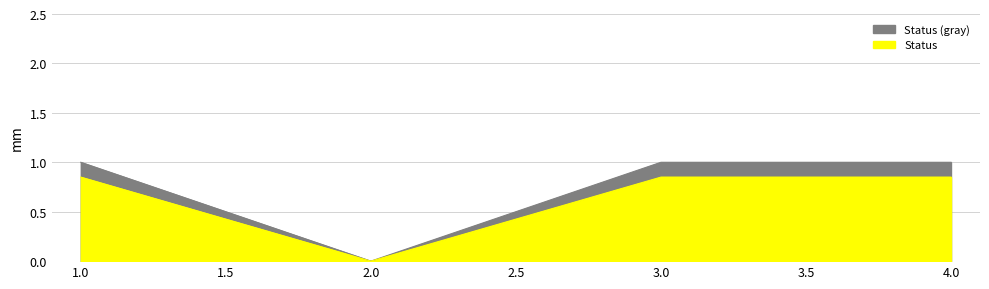

List the labels in order of value, smallest first.

2, 1, 3, 4